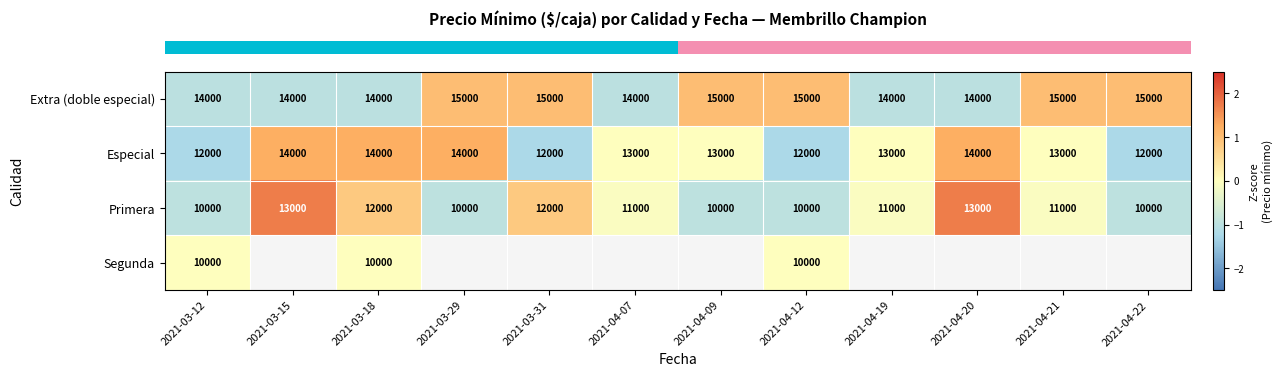

Is it true that row_0 equals -1.5 at 2021-03-18?

False